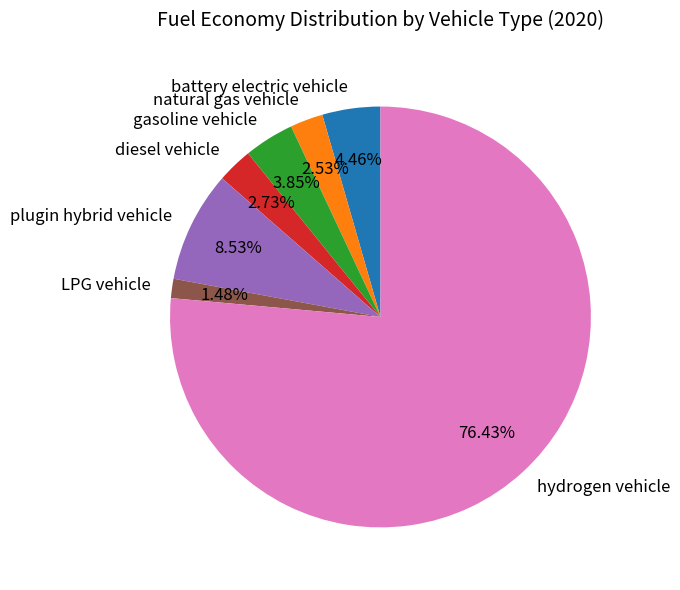

Which category accounts for the majority?

hydrogen vehicle